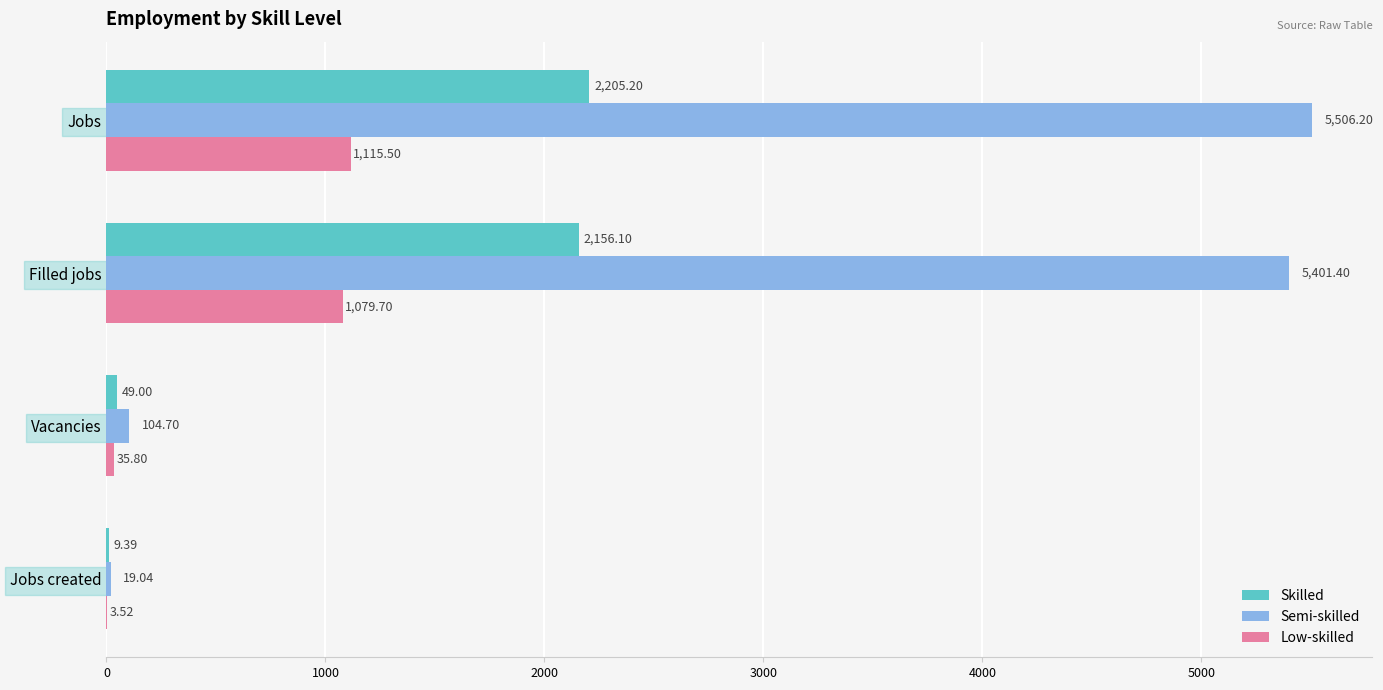

At which label is Semi-skilled closest to 2762?

Filled jobs